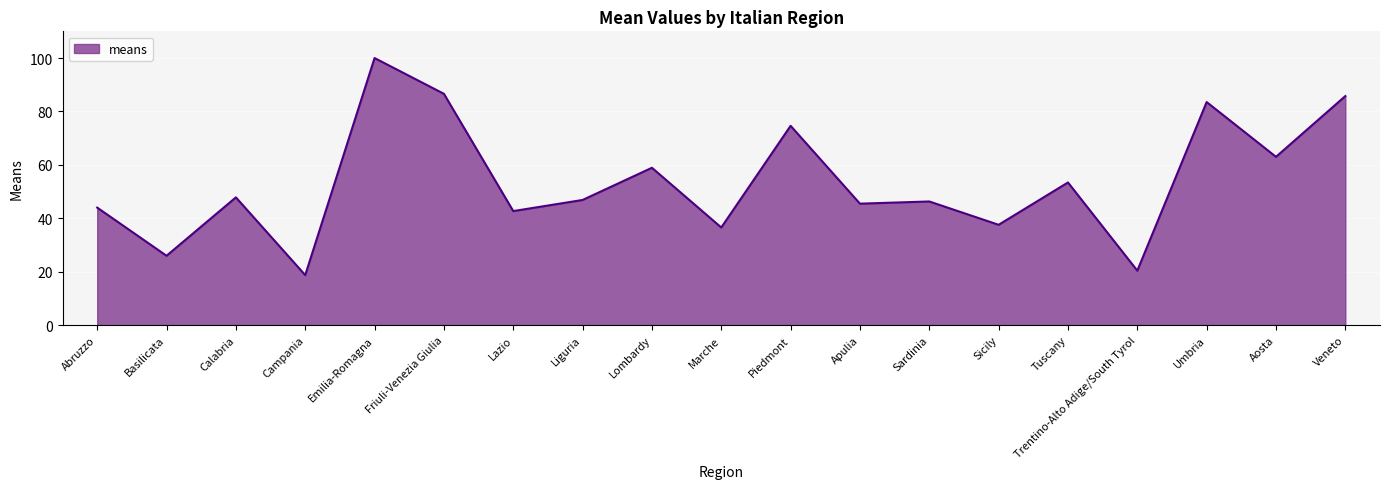

What is the average value?

53.6